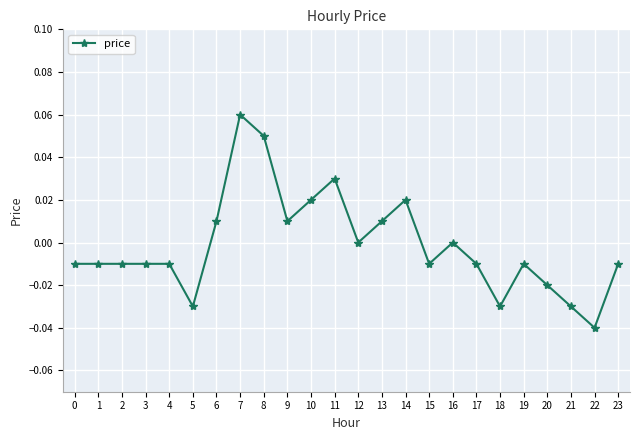

True or false: there are more than 0 points higher than both neighbors.

True